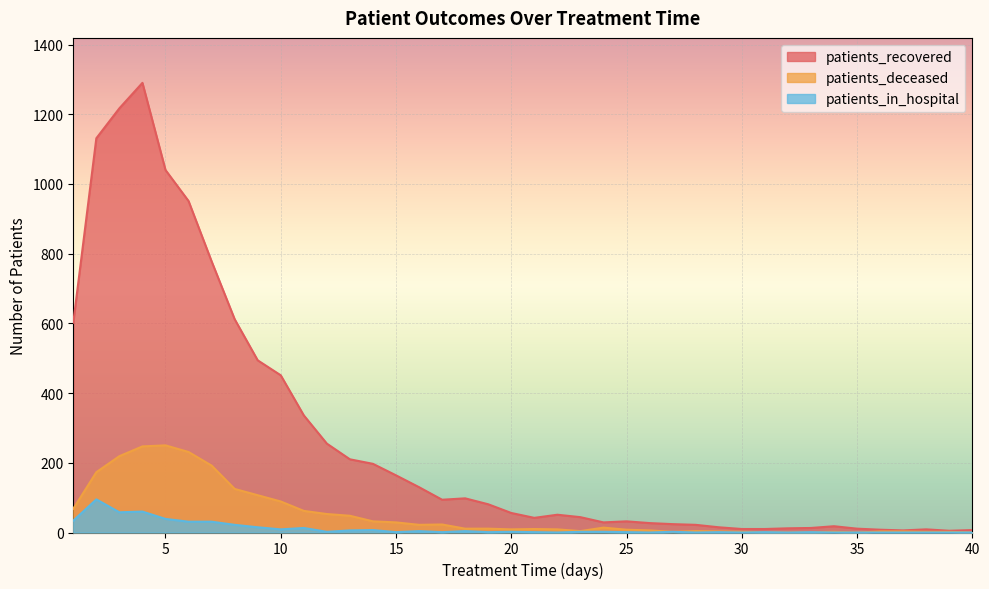

What are all the series names shown in the legend?

patients_recovered, patients_deceased, patients_in_hospital